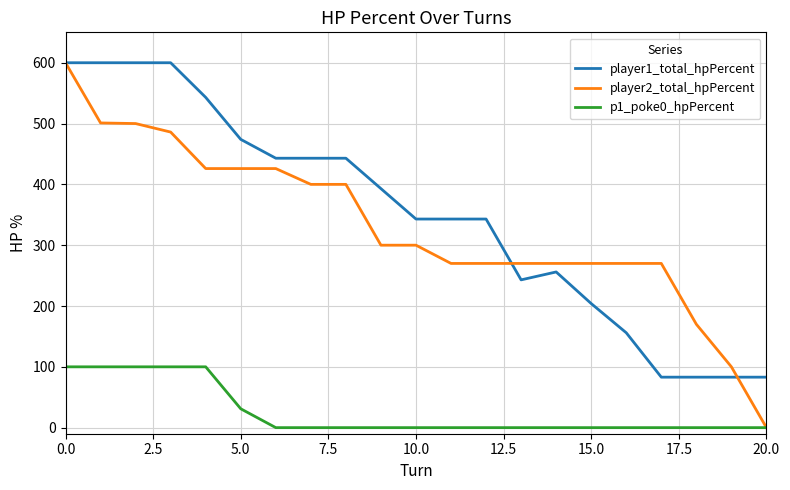

Count the p1_poke0_hpPercent values in the range 0 to 31.

16